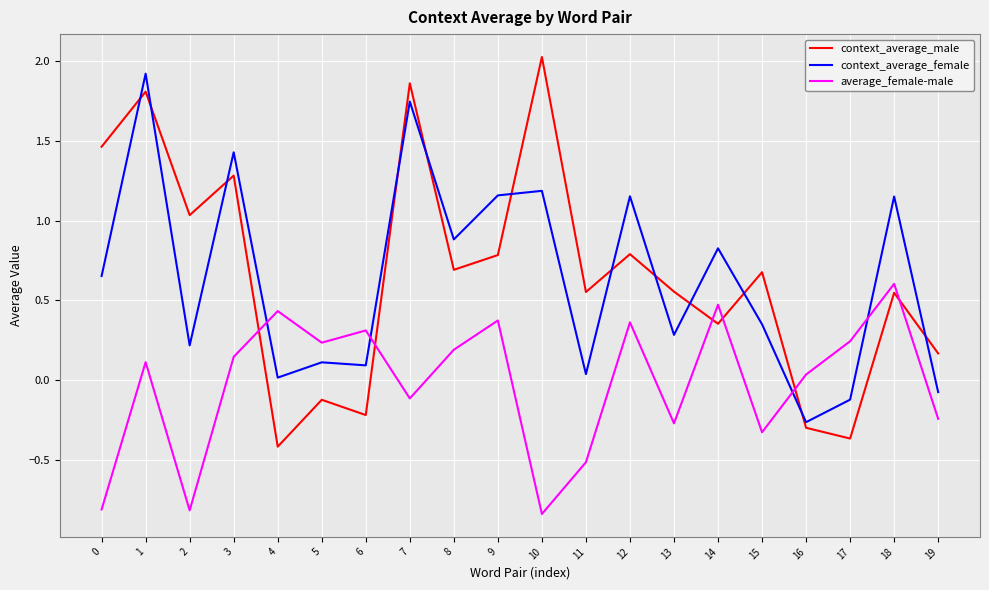

What is the maximum value for context_average_male?

2.0